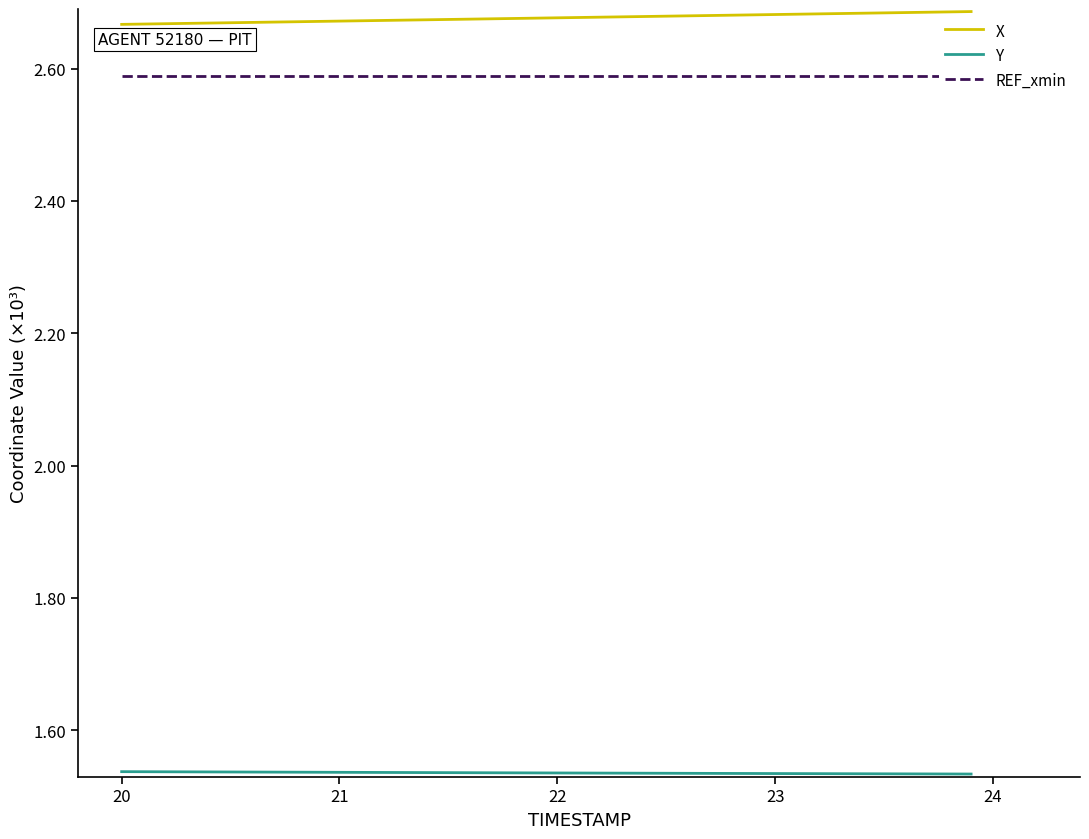

True or false: Y and X intersect in this chart.

False